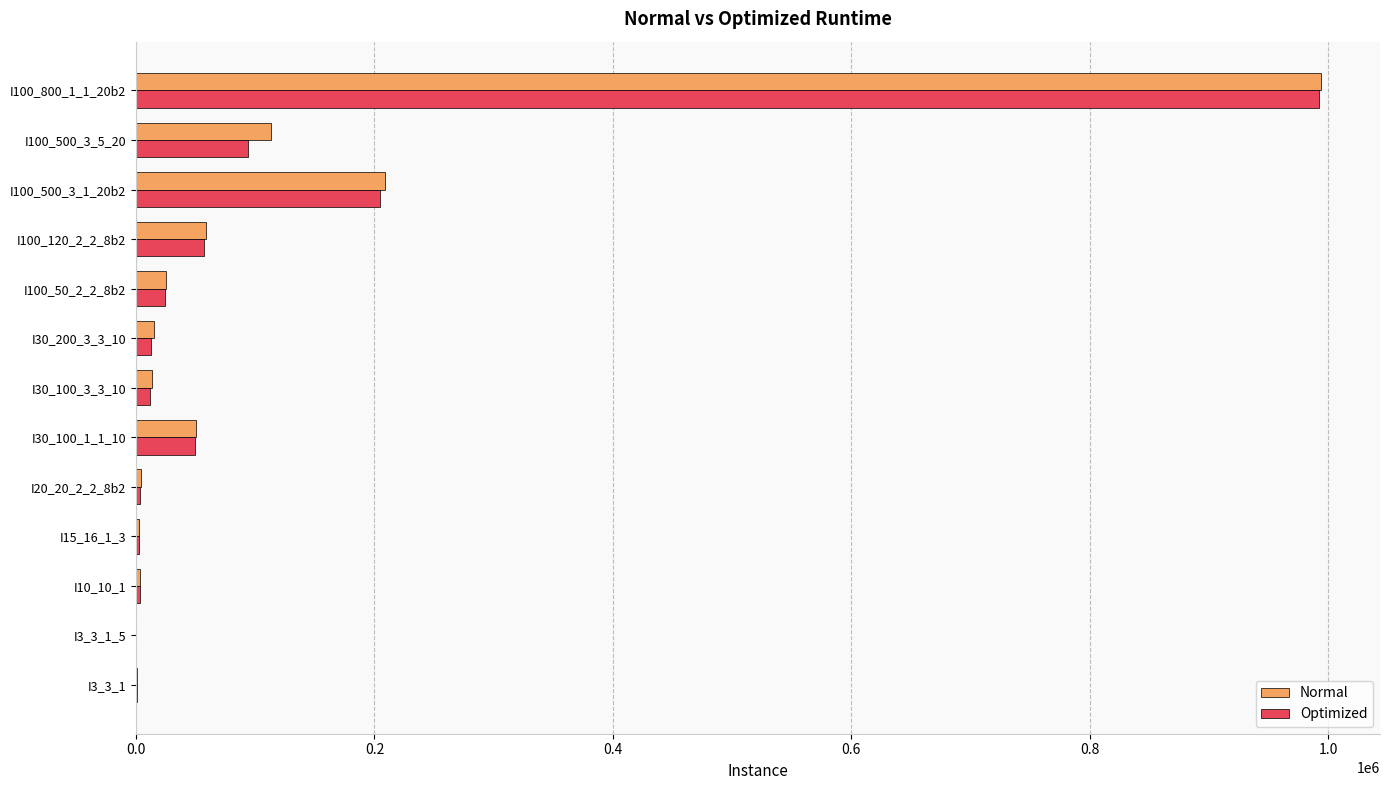

The value of Optimized at I100_500_3_1_20b2 is 94849. True or false?

False